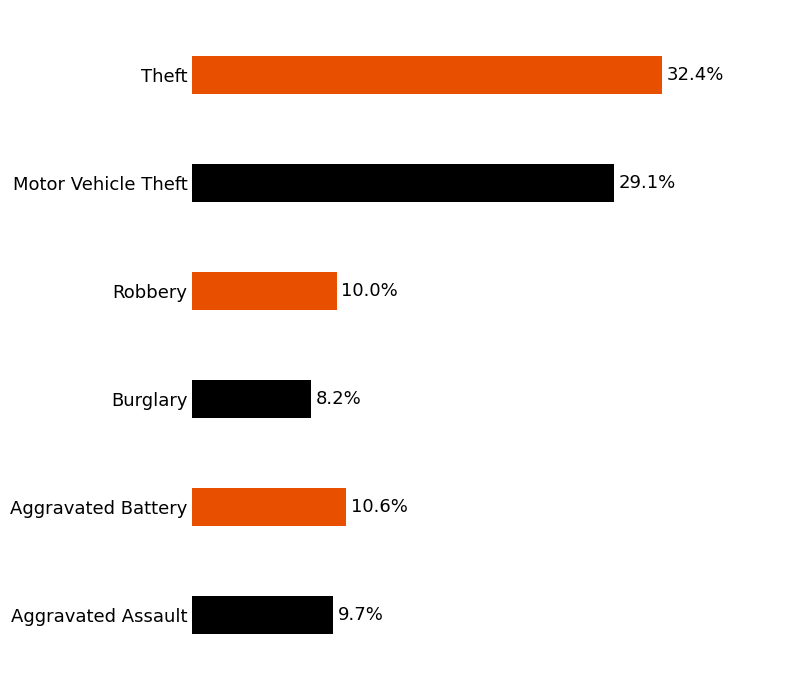

The chart shows a value of 78 at Robbery. True or false?

False